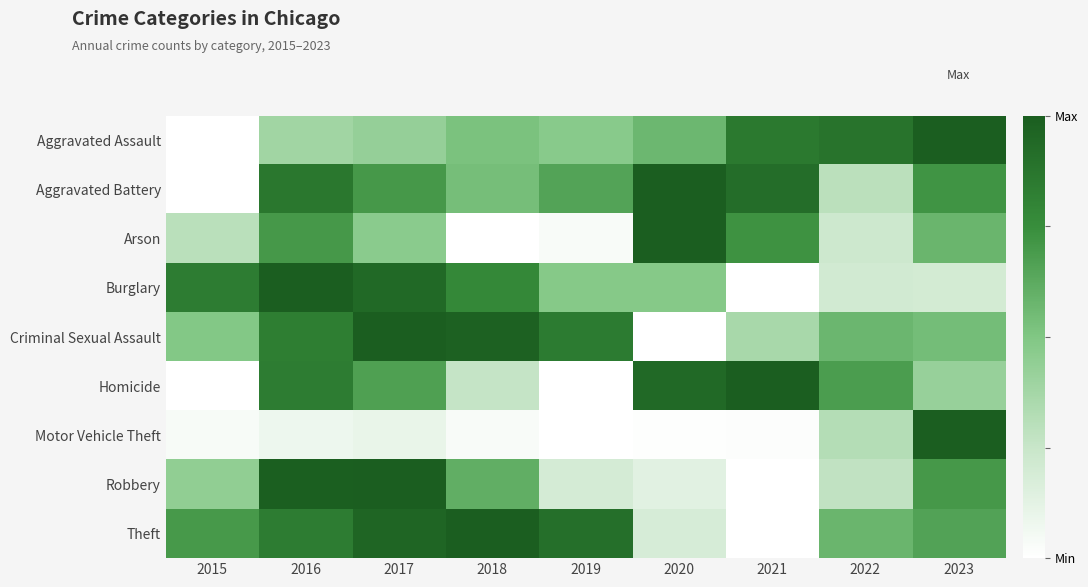

At how many categories does at least one series exceed 0?

9